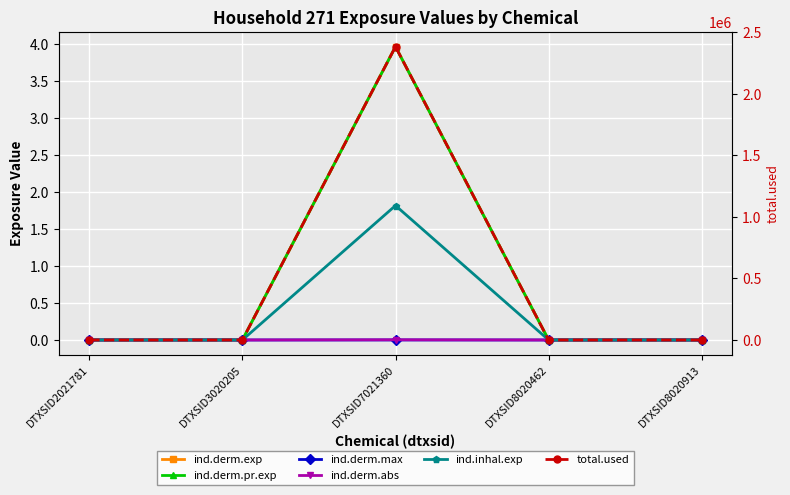

Is it true that ind.derm.pr.exp equals -1.7 at DTXSID8020913?

False